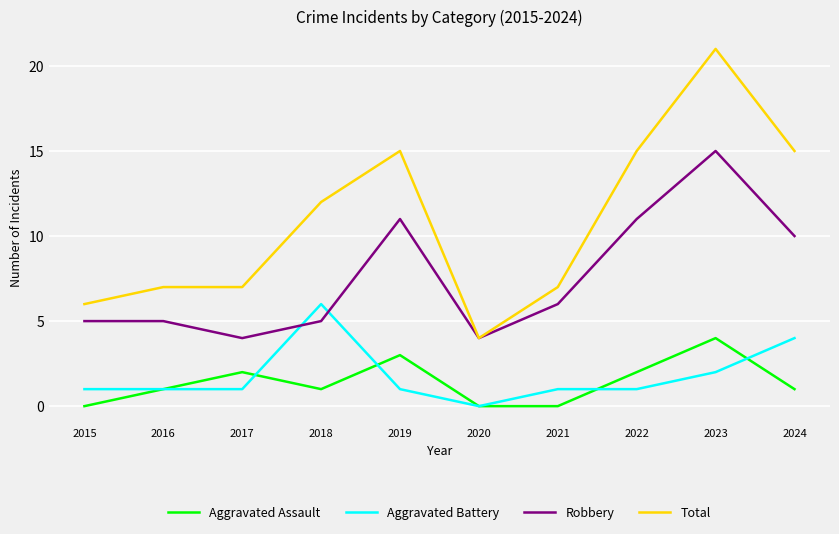

Which series ends up on top after the final intersection of Aggravated Battery and Aggravated Assault?

Aggravated Battery